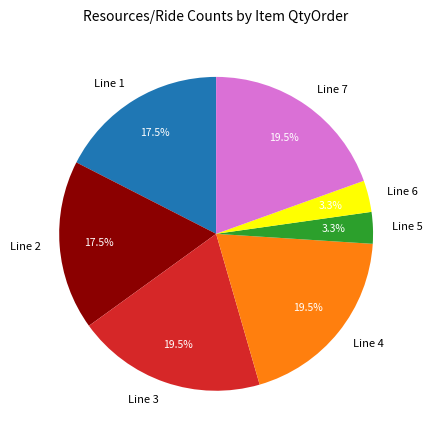

Between Line 2 and Line 4, which is larger?

Line 4